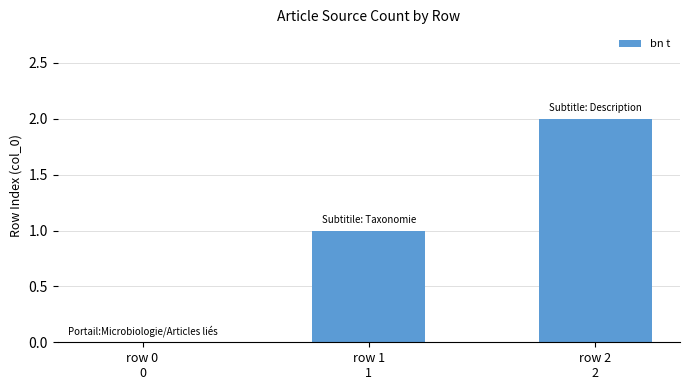

What is the sum of all values?

3